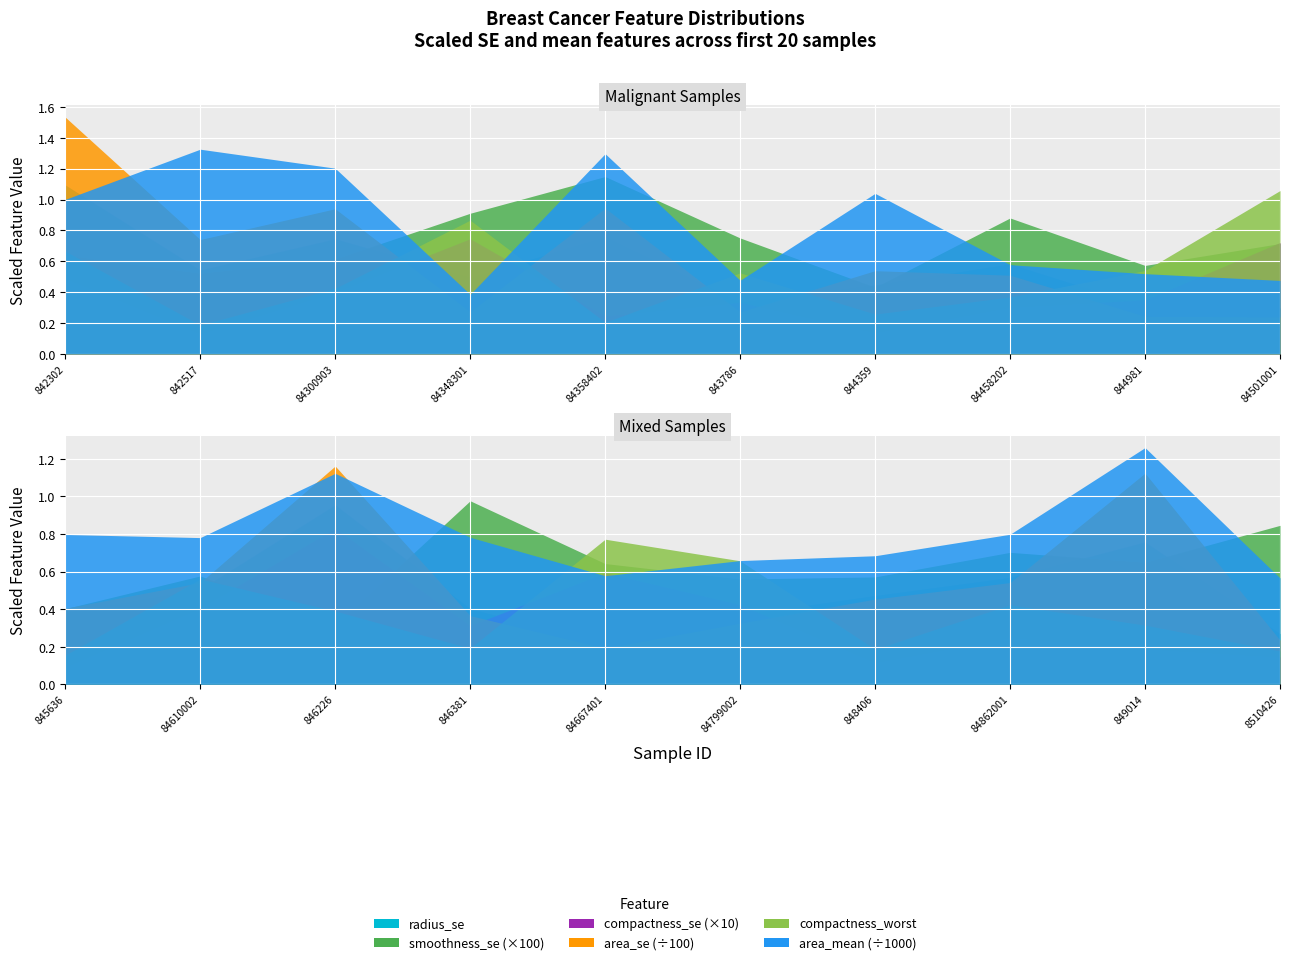

Rank the categories by smoothness_se value from lowest to highest.

846226, 845636, 844359, 842517, 84799002, 848406, 844981, 84610002, 84300903, 842302, 84667401, 849014, 84862001, 84501001, 843786, 8510426, 84458202, 84348301, 846381, 84358402